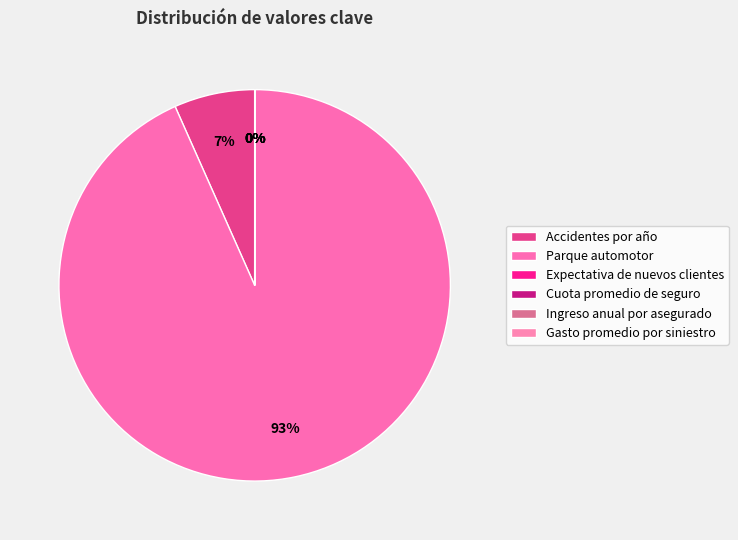

True or false: Cuota promedio de seguro accounts for 5% of the total.

False